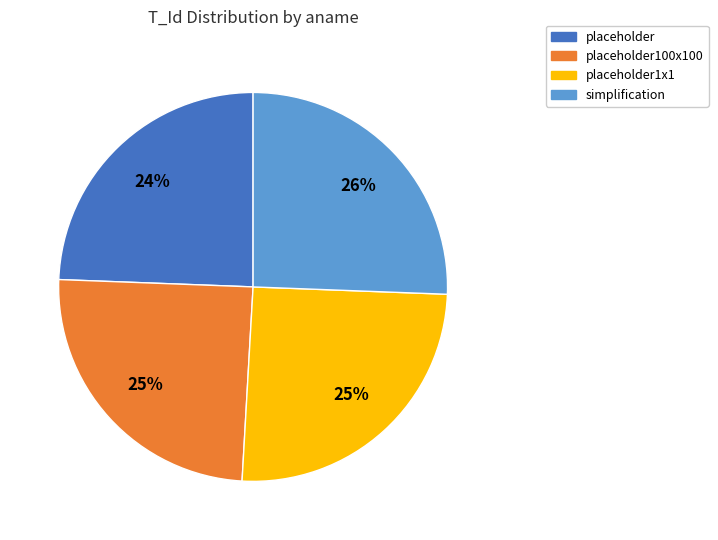

How many segments does this pie chart have?

4